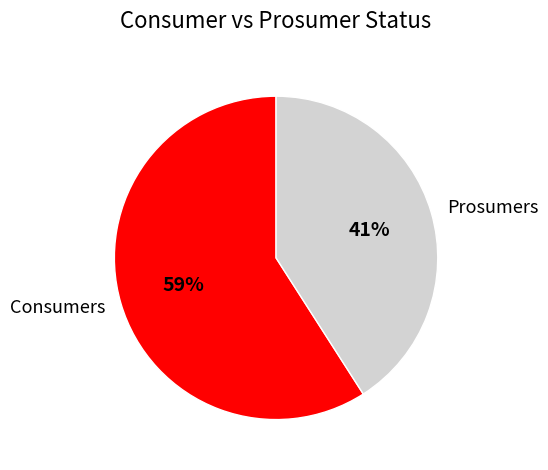

Which category has the smallest portion of the pie?

Prosumers